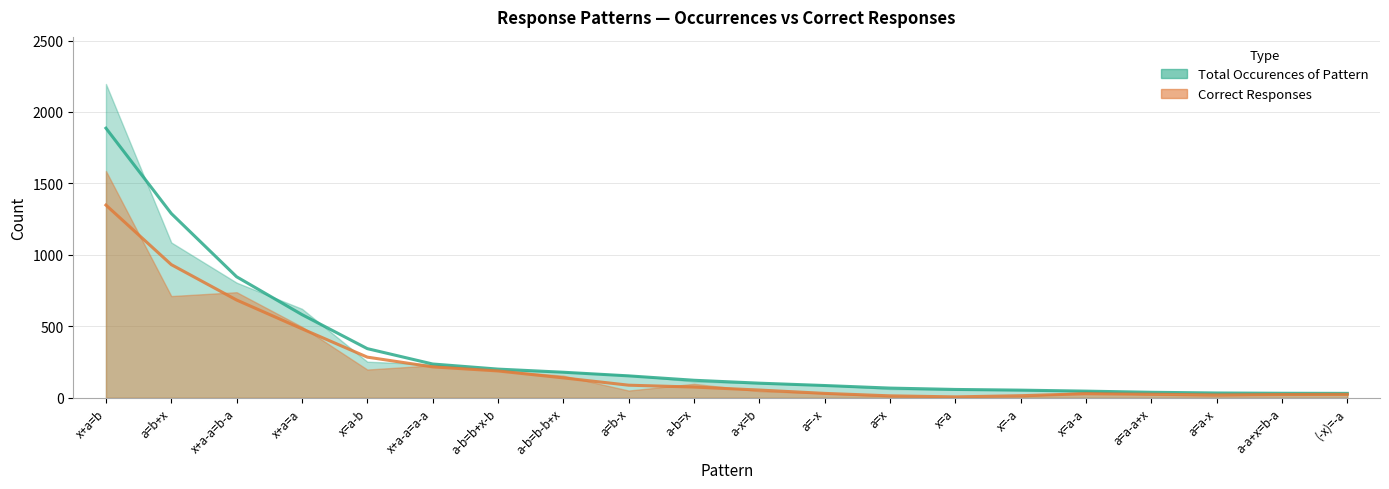

Read the Total Occurences of Pattern value at a=b-x.

153.7